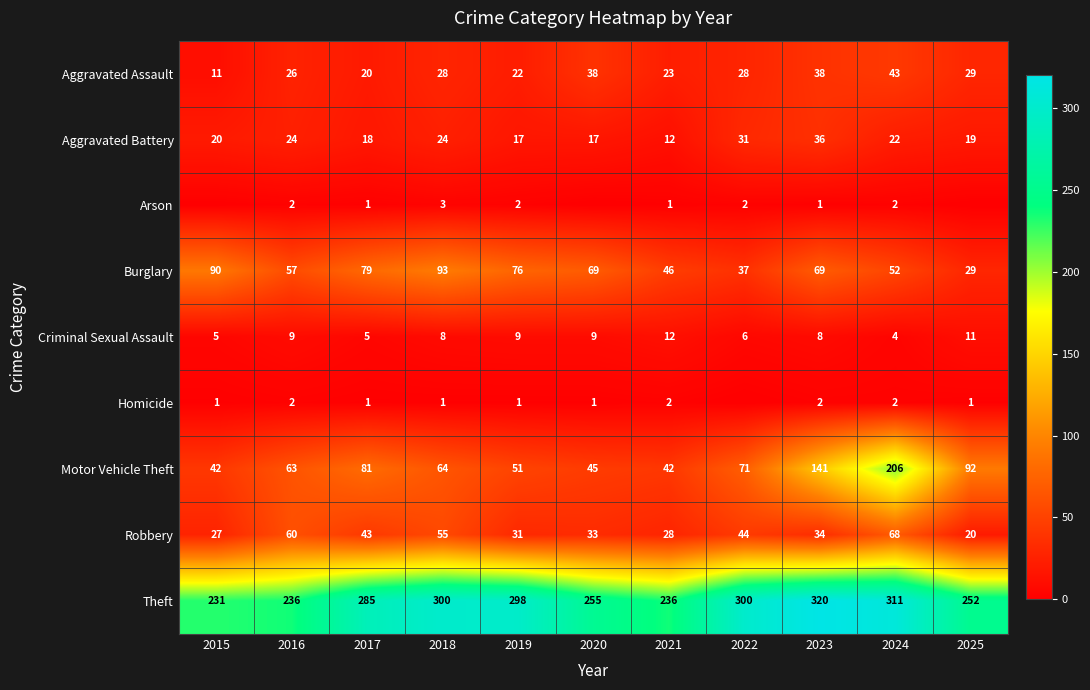

What is the sum of all Criminal Sexual Assault values?

86